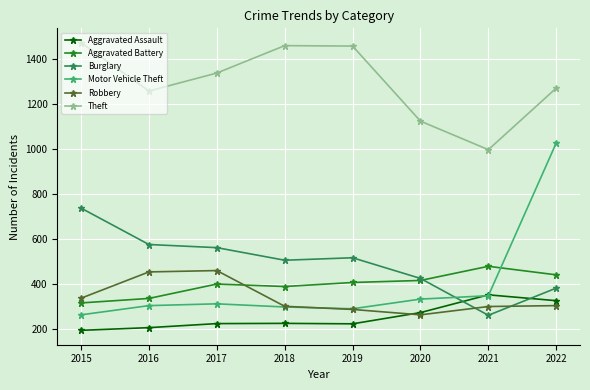

Which series has the widest spread of values?

Motor Vehicle Theft